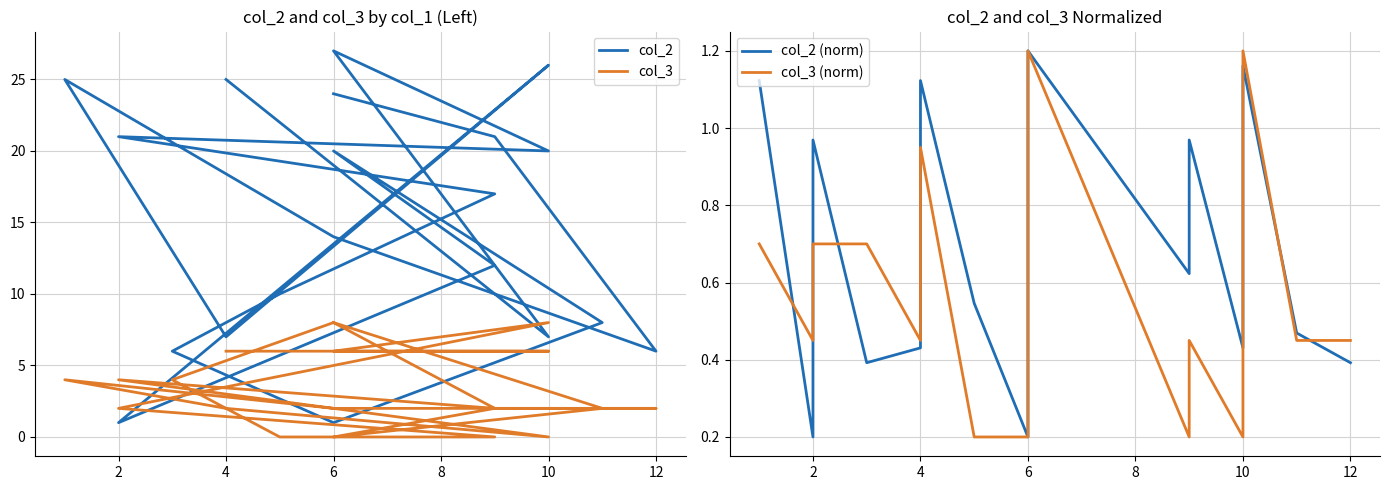

True or false: col_3 and col_2 (norm) cross at least once.

True